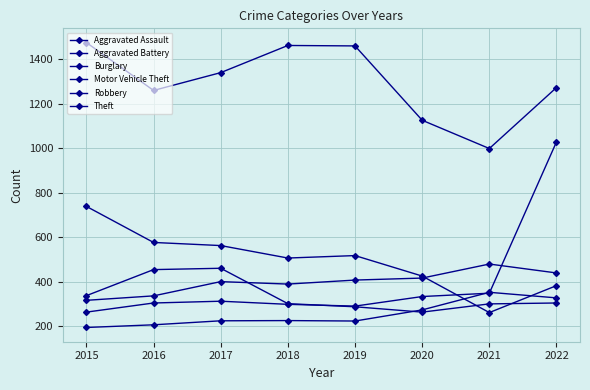

Is it true that Theft equals 2376 at 2015?

False